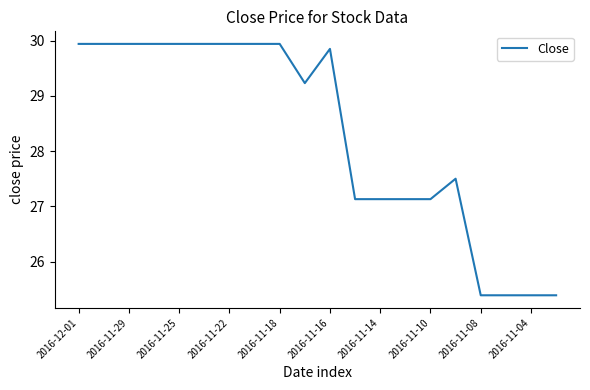

What is the smallest value displayed?

25.4